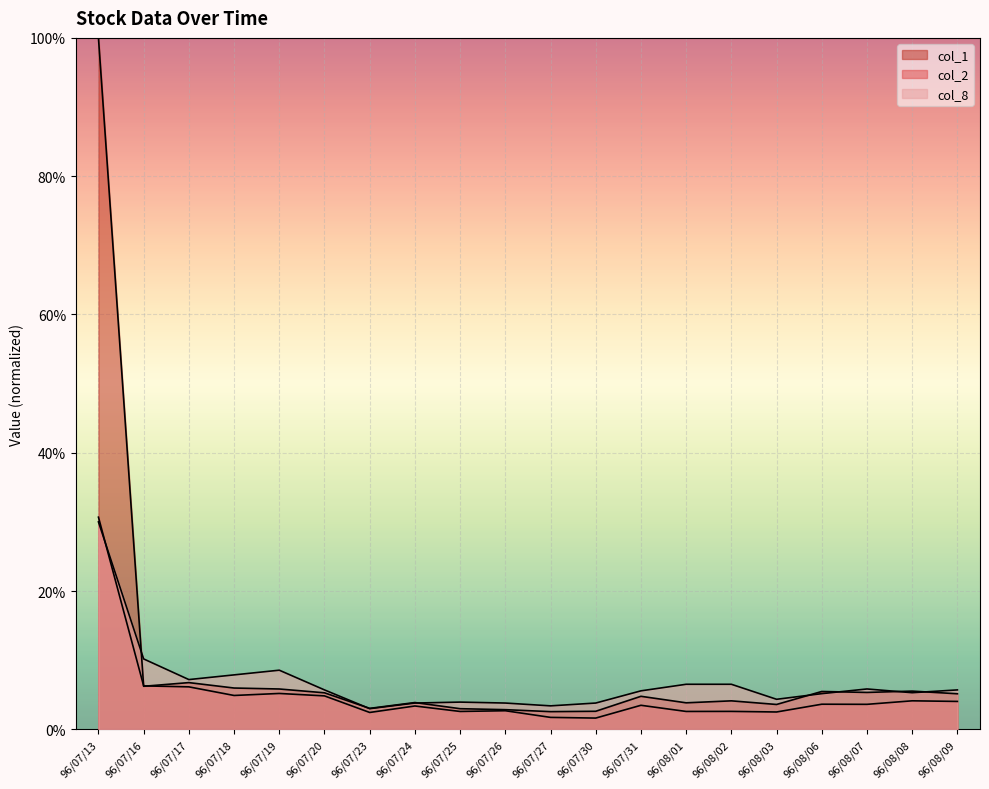

The value of col_8 at 96/07/16 is 0.1. True or false?

False